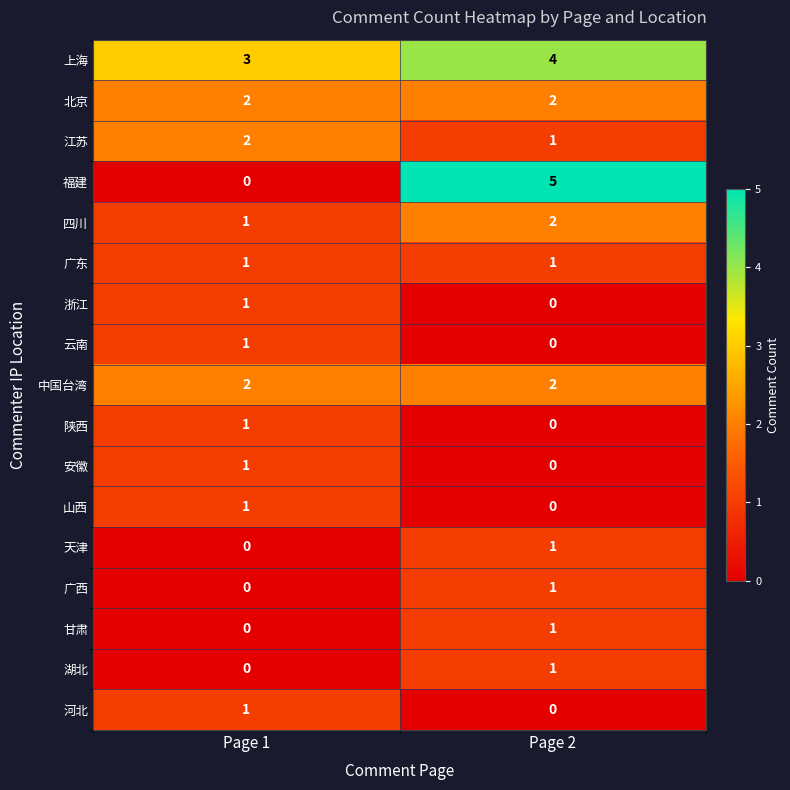

How many distinct data groups are displayed?

17